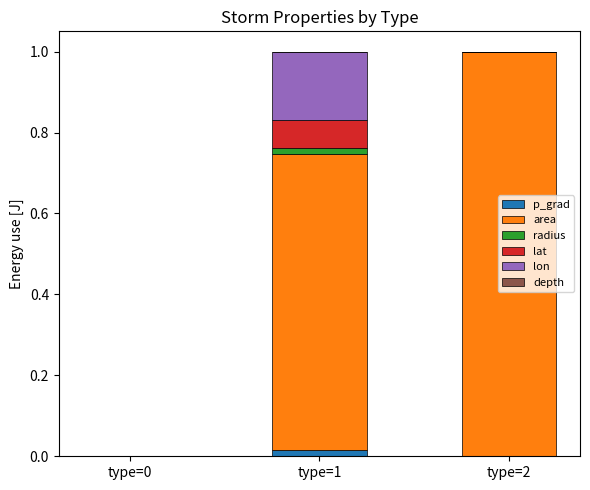

The value of p_grad at type=2 is 0.0. True or false?

True